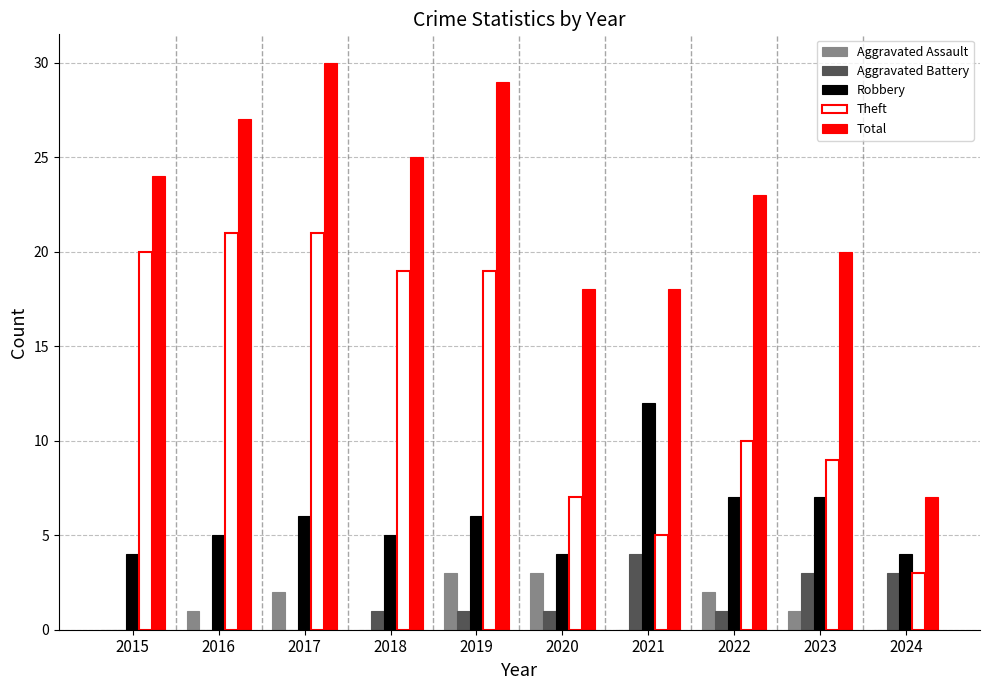

Which series has the largest total across all categories?

Total